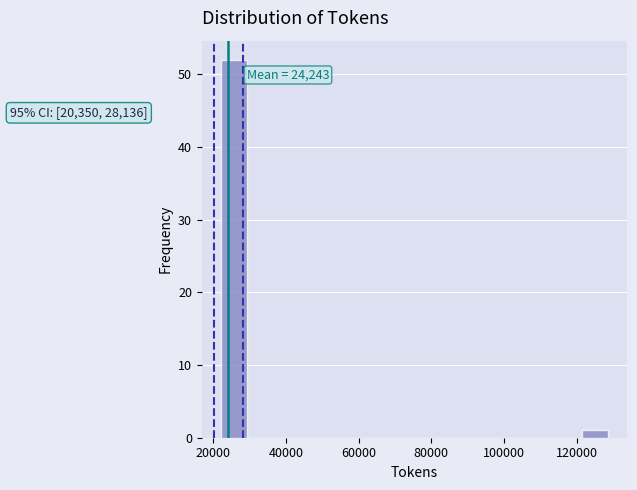

Around what value on the x-axis is the tallest bar? Give the approximate position of its centre, as read against the axis.

26000